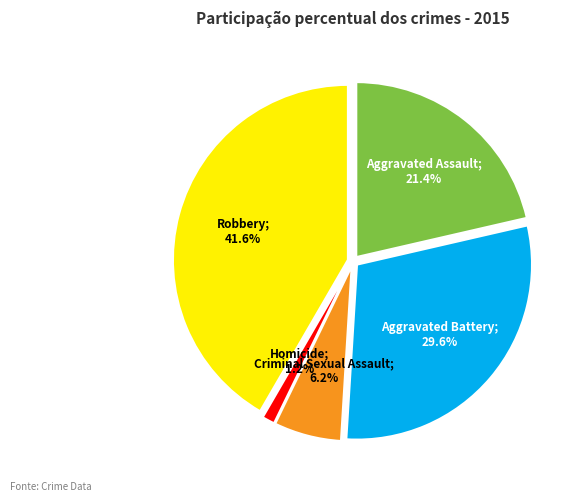

Does any single category account for the majority?

No